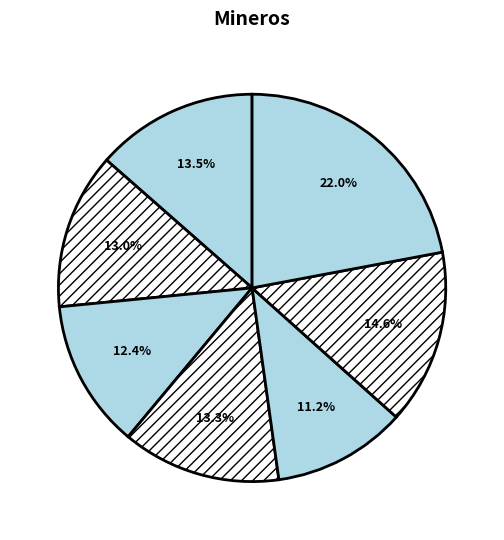

How many slices are in this pie chart?

7